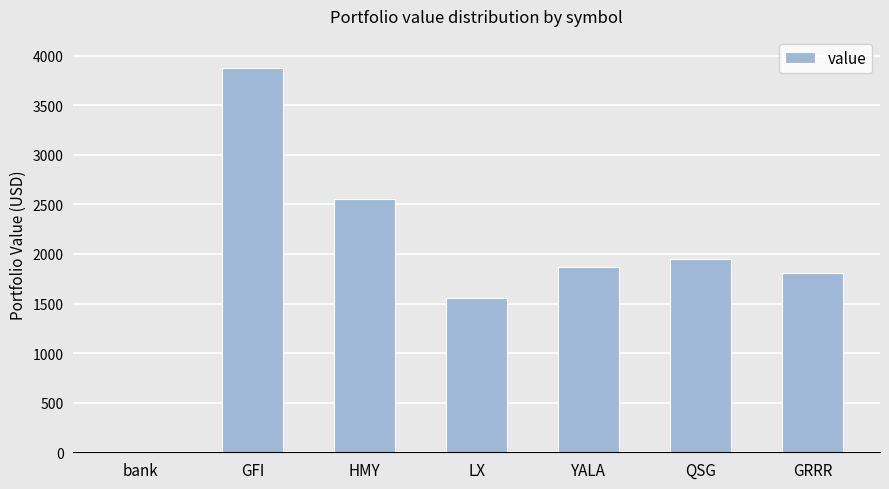

Which label corresponds to the largest value in the chart?

GFI